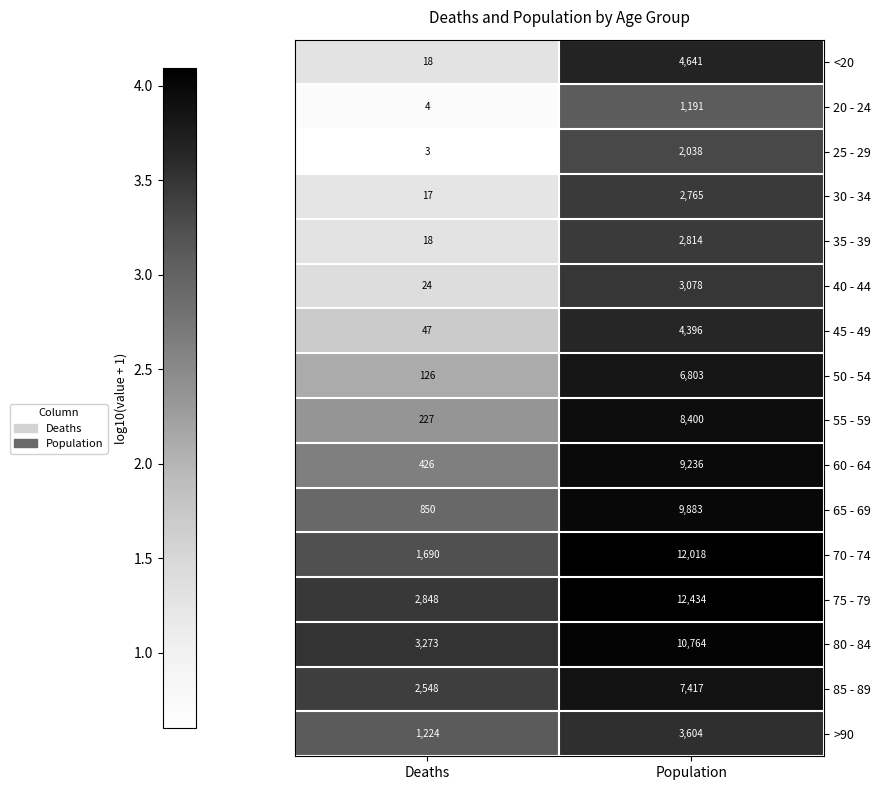

Which category has the highest value across all series?

Population